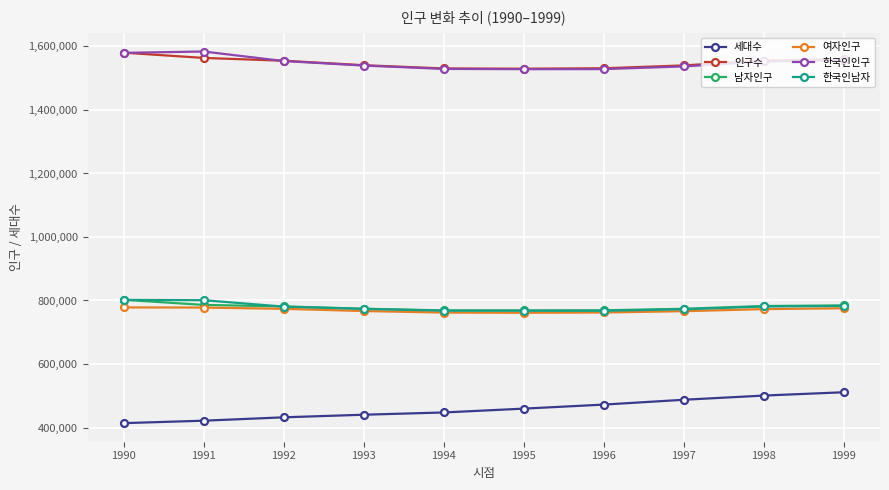

What is the spread (max minus min) of values at 1999?

1048983